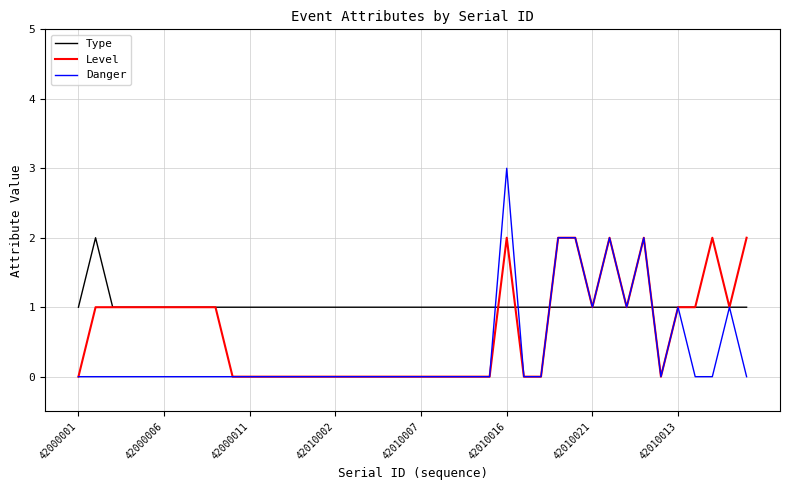

What are all the series names shown in the legend?

Type, Level, Danger